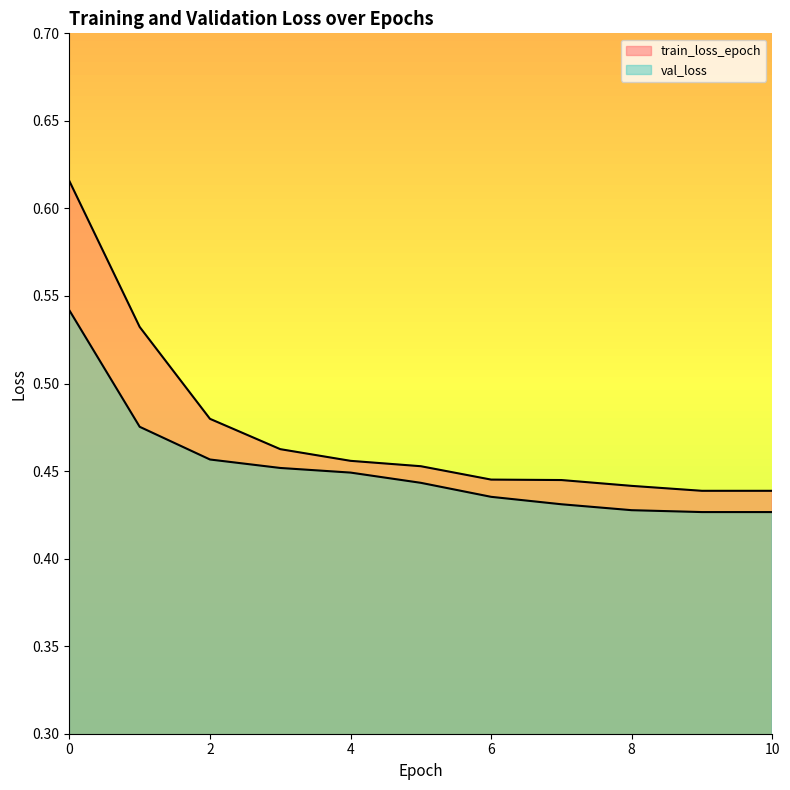

True or false: train_loss_epoch and val_loss intersect in this chart.

False